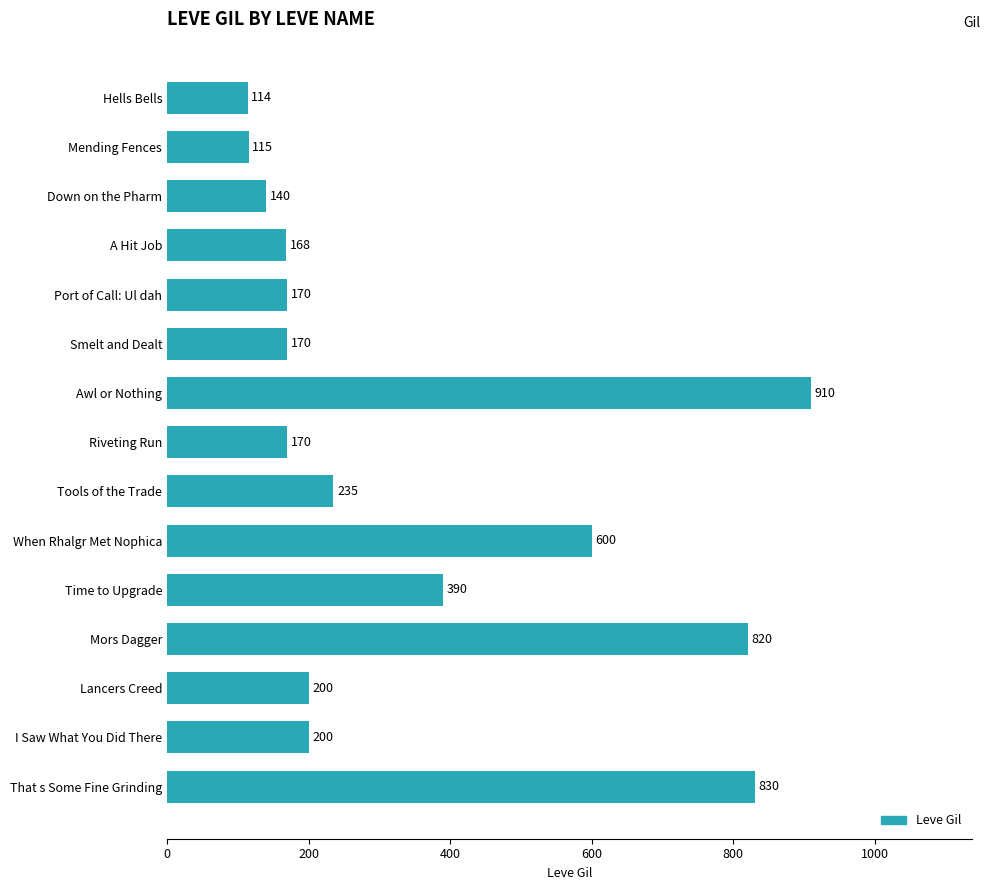

What is the sum of the values at Smelt and Dealt and Awl or Nothing?

1080